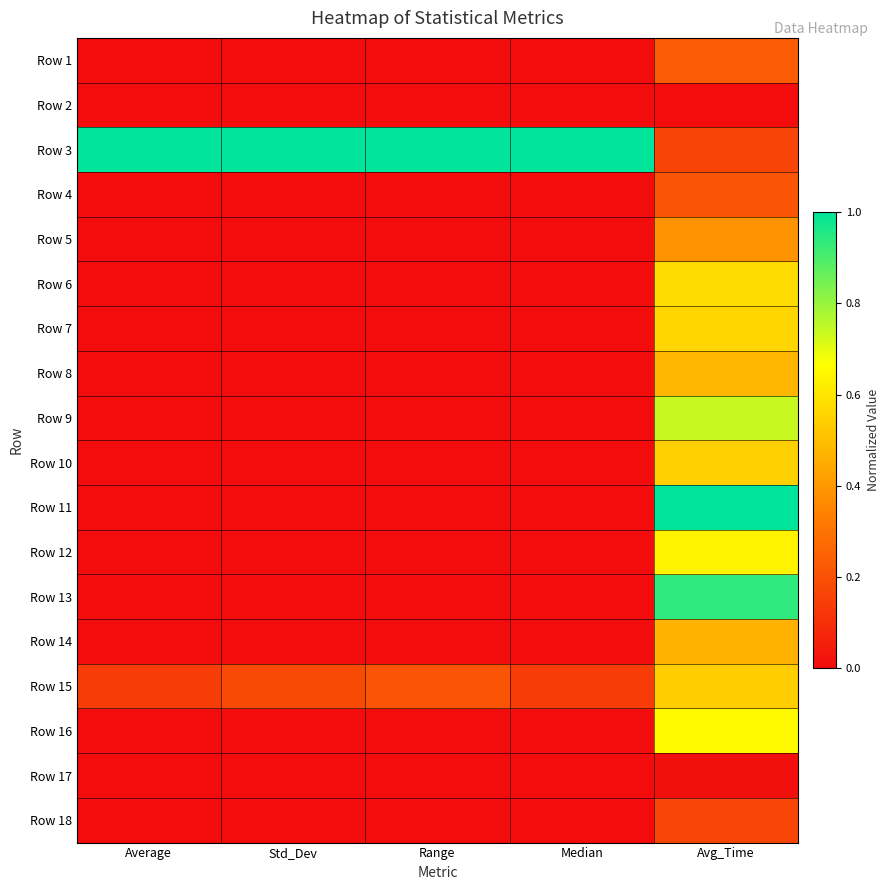

At how many categories does at least one series exceed 0?

5